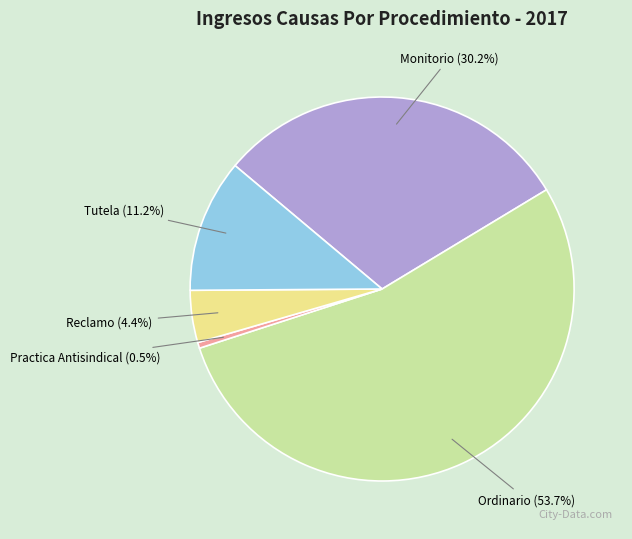

What is the largest slice in the pie chart?

Ordinario